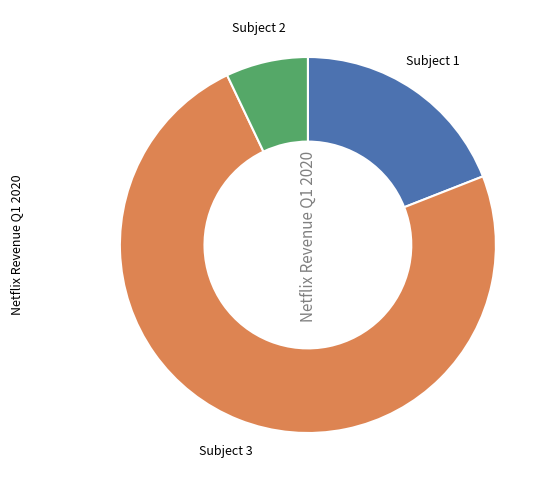

Count the number of slices in the pie.

3